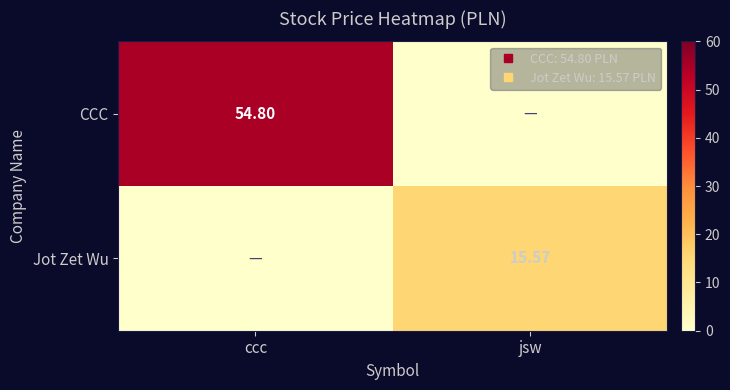

Rank the series by their maximum value, from highest to lowest.

CCC, Jot Zet Wu